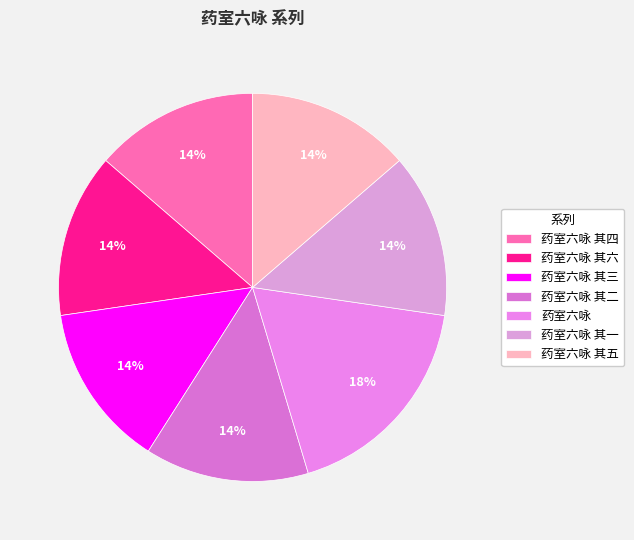

Does 药室六咏 其五 account for over 50% of the chart?

No